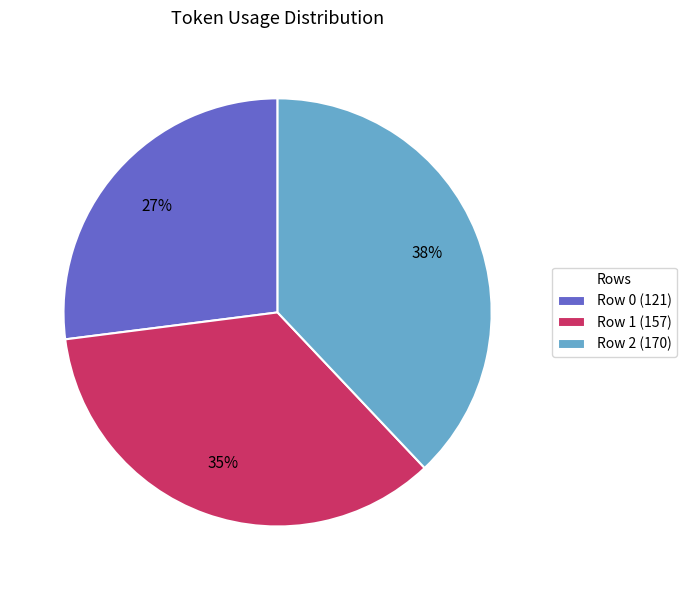

What percentage is the Row 2 slice, to the nearest percent?

38%